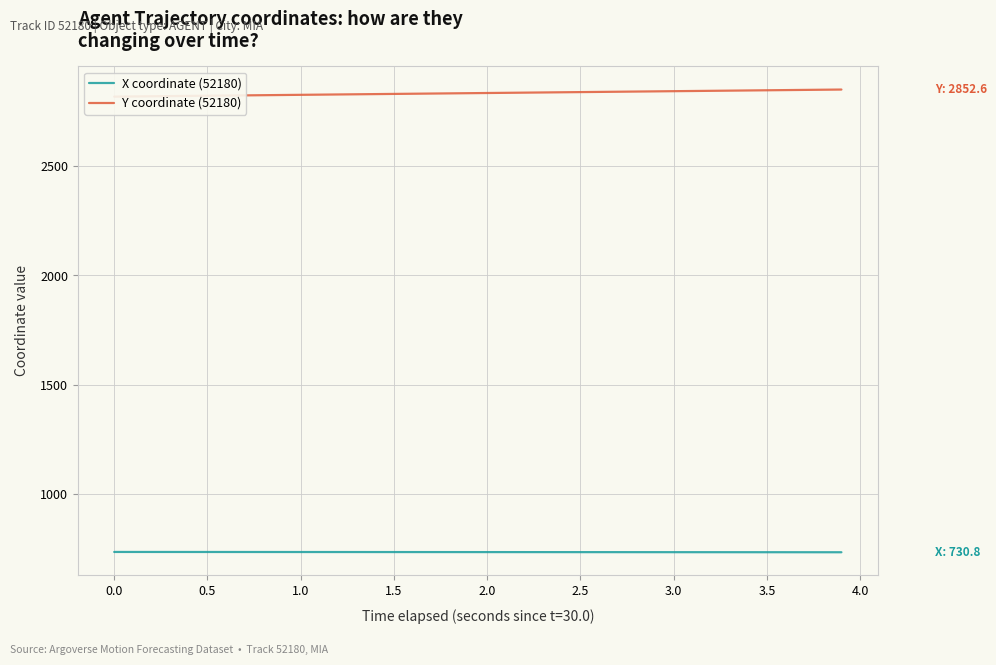

Does the chart display data point markers on the line(s)?

No